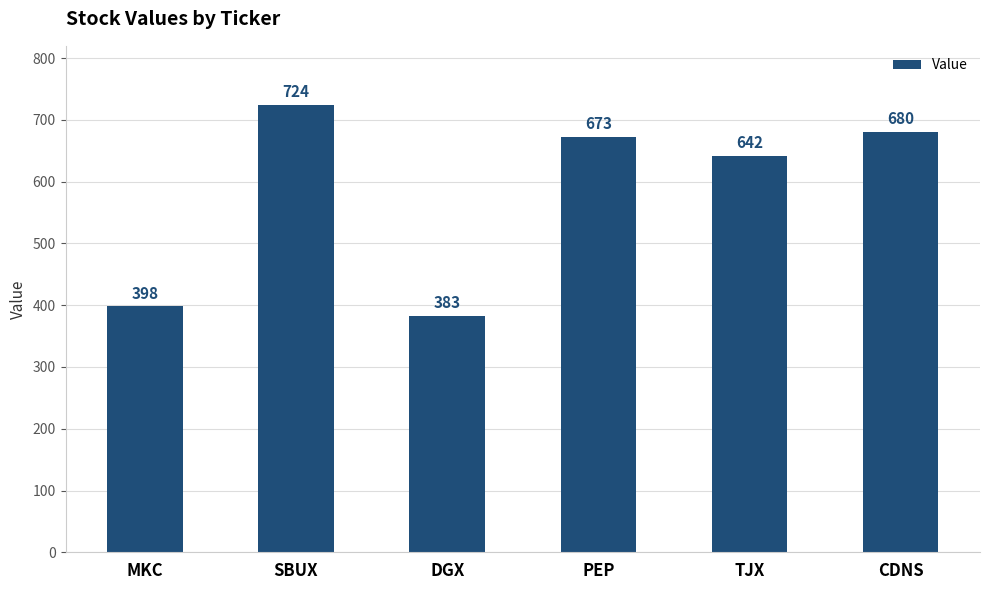

What is the label of the 2nd bar from the right?

TJX